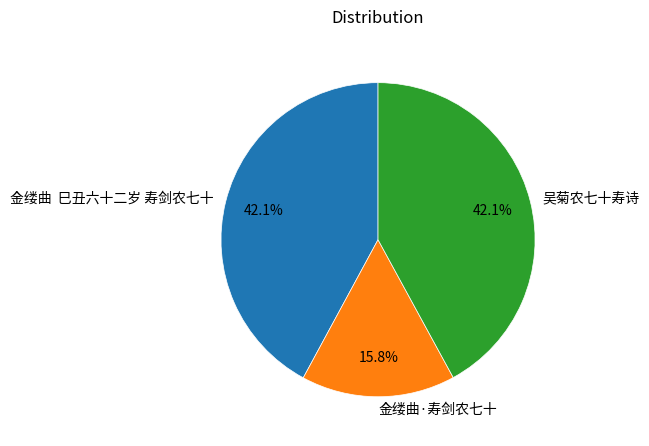

What percentage is the 金缕曲  巳丑六十二岁 寿剑农七十 slice, to the nearest percent?

42%